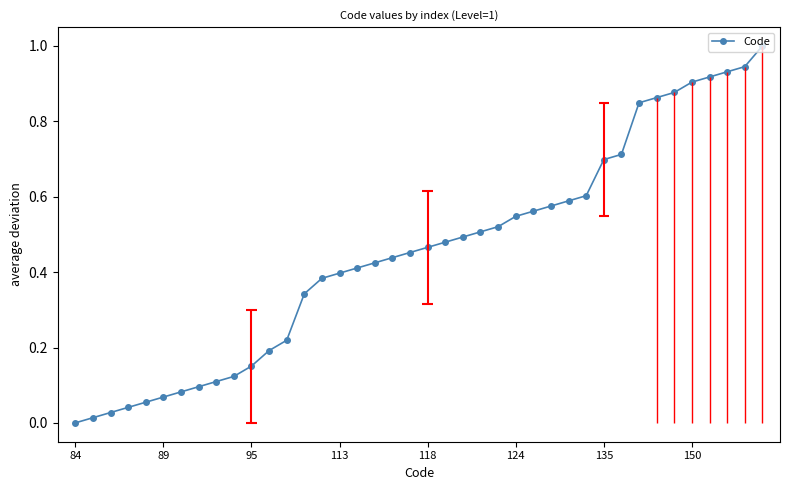

What is the average value?

0.5